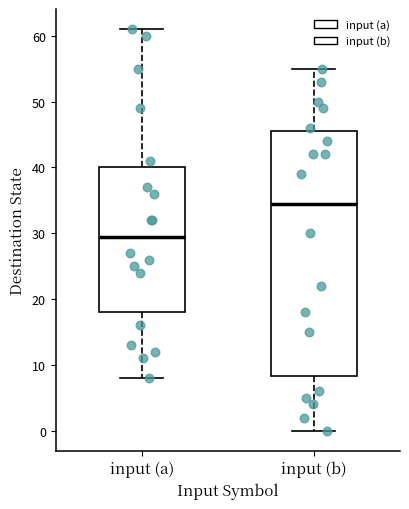

Reading left to right, read every box against the y-axis: the position of its median line, the range the box covers, and the ends of its whiskers. The values are not printed on the chart, so give them approximately, as read against the axis.

input (a): median 30, box 18 to 40, whiskers 8 to 61
input (b): median 35, box 8 to 46, whiskers 0 to 55